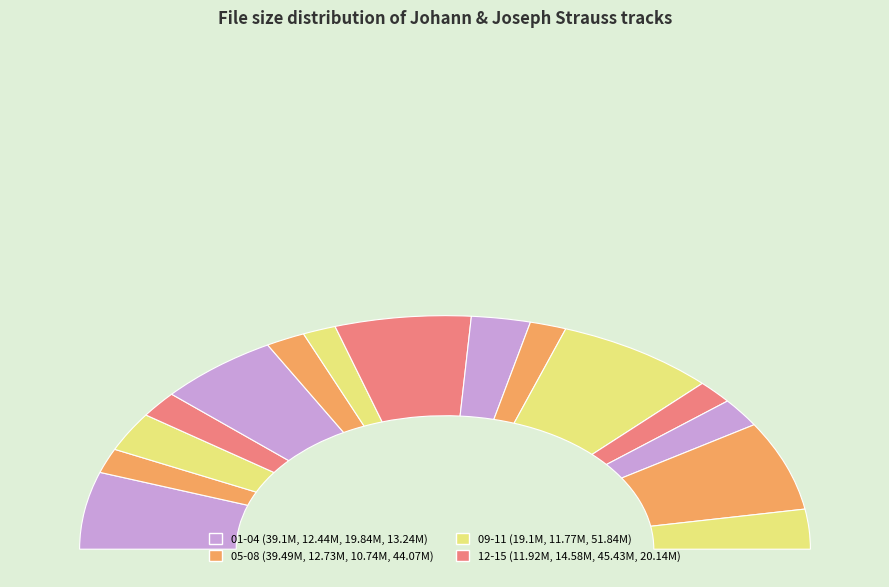

Is there any slice that represents more than half of the pie?

No